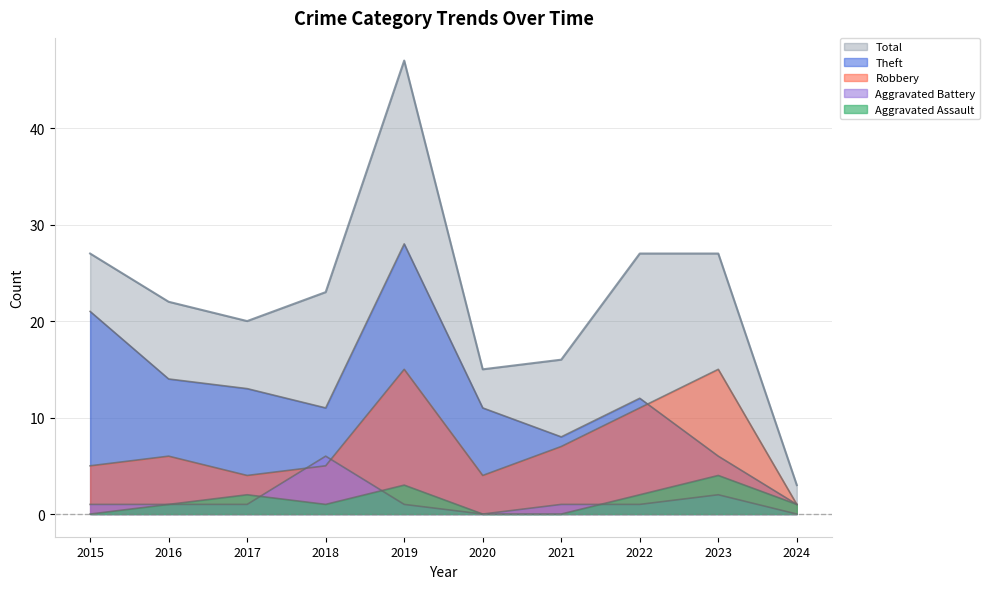

Does the chart display data point markers on the line(s)?

No